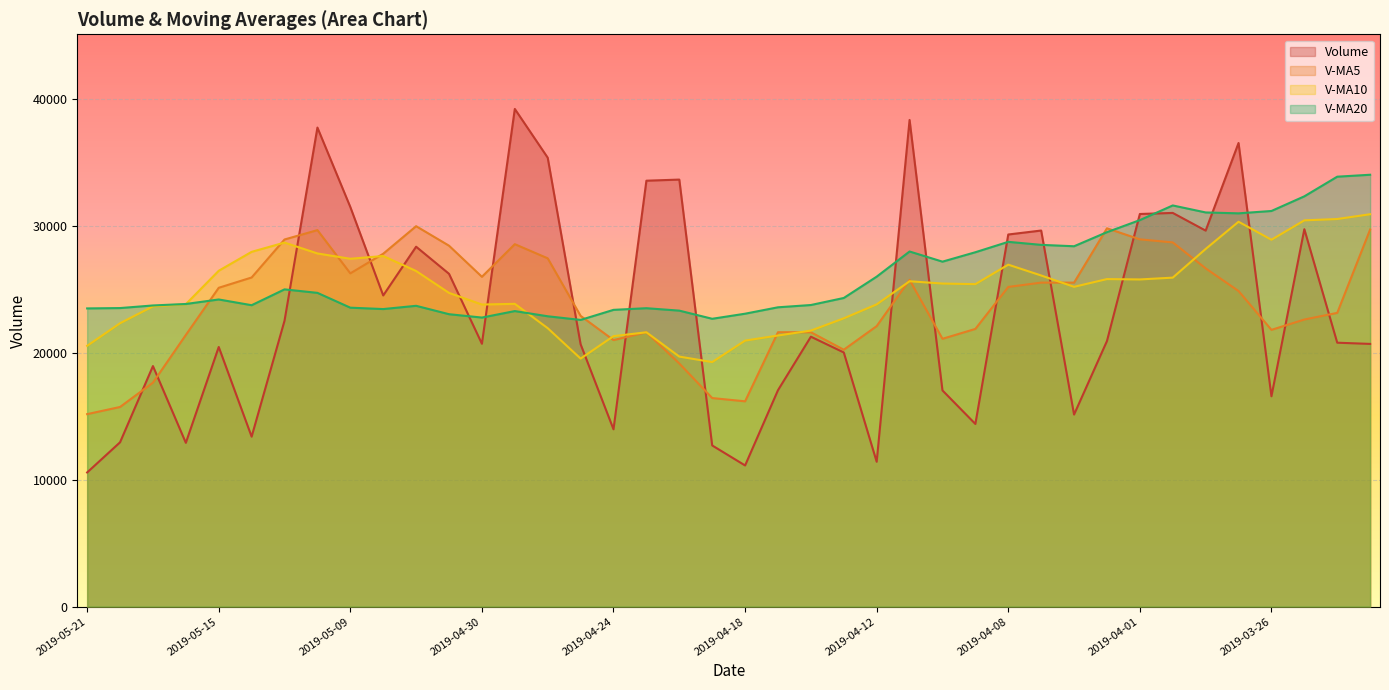

Where do volume and v_ma10 first cross each other?

2019-05-13 and 2019-05-10